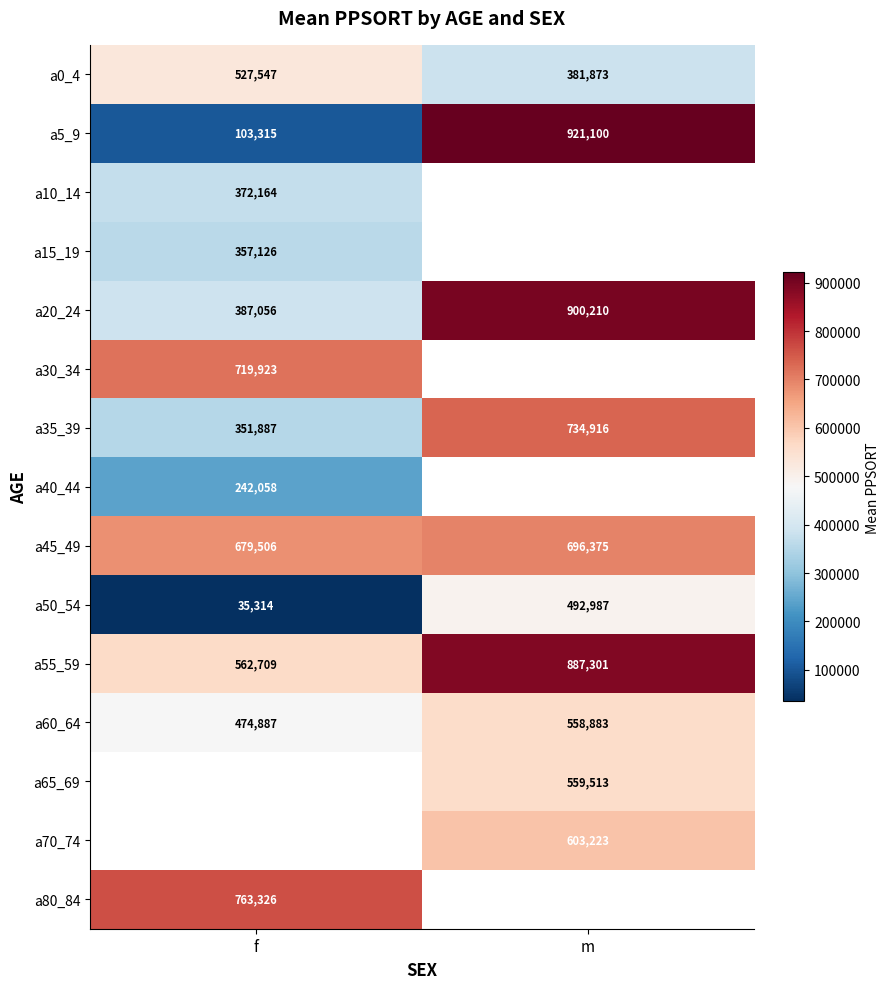

Where is a5_9 nearest to the value 512207?

f